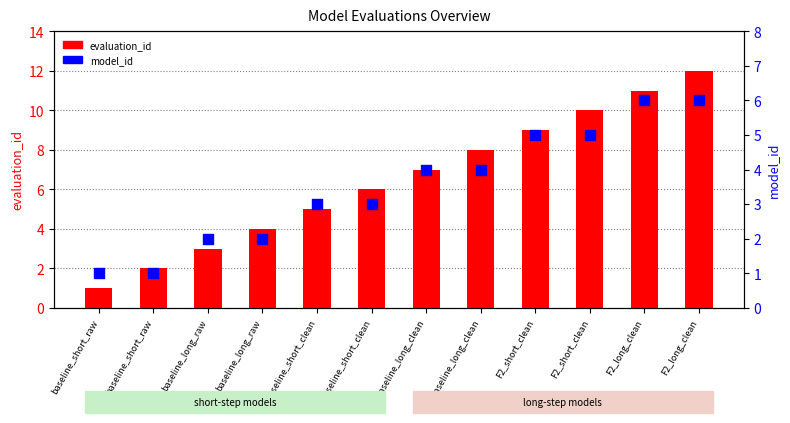

Which series reaches the maximum Y coordinate?

evaluation_id